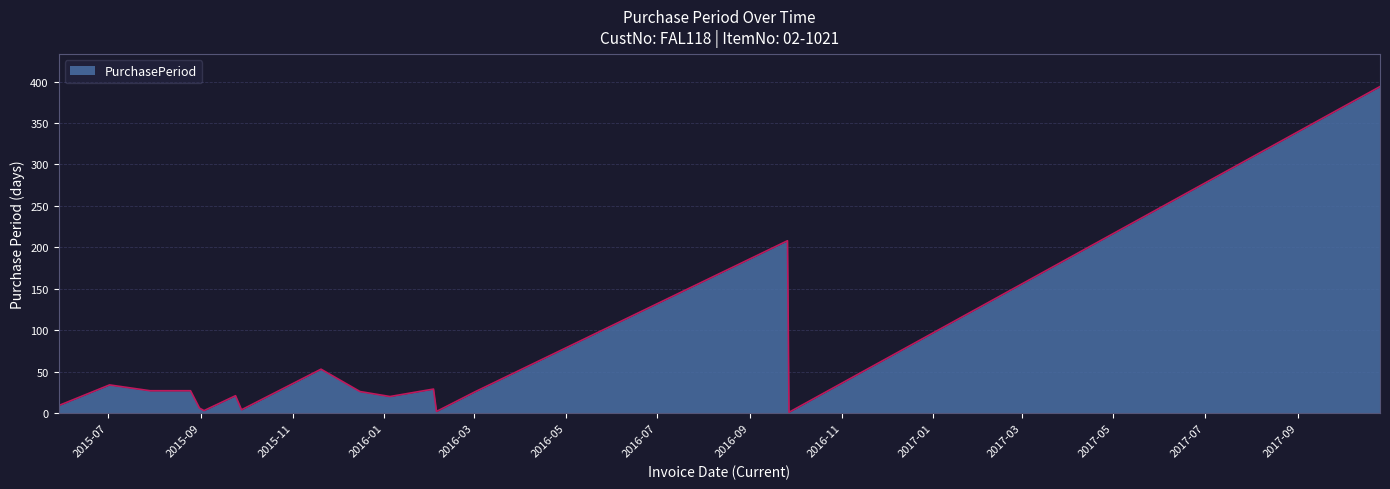

What is the difference between the maximum and minimum values?

393